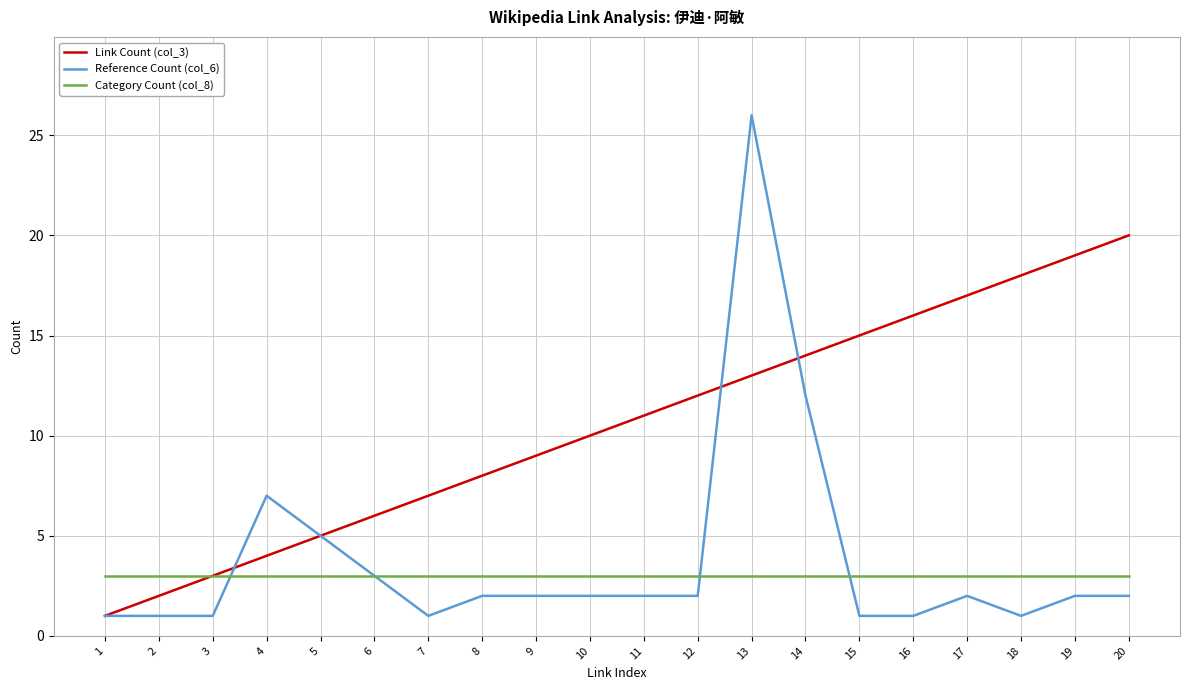

At which category is the sum across all series the highest?

13